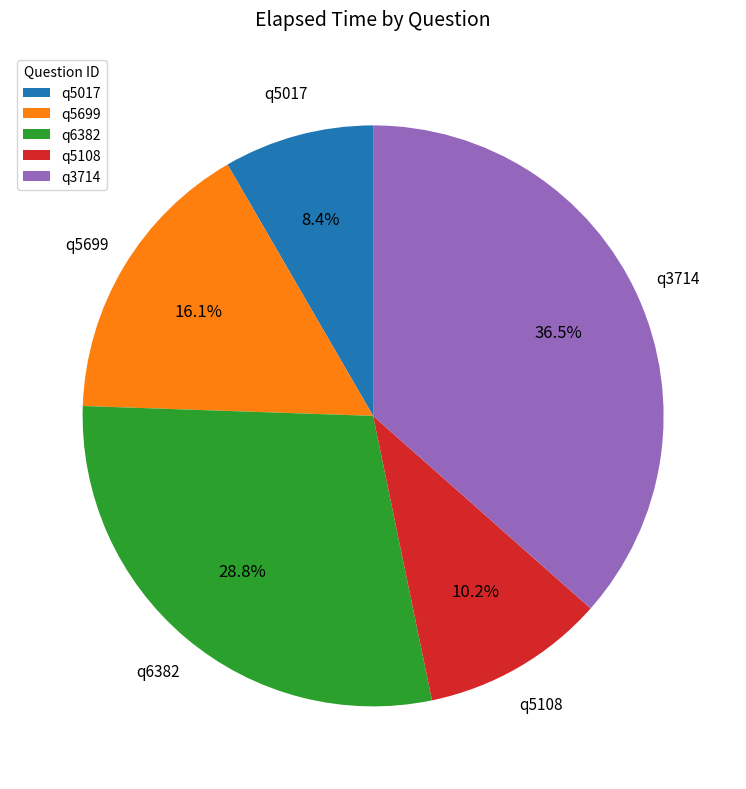

The q5108 slice represents 4% of the pie. True or false?

False